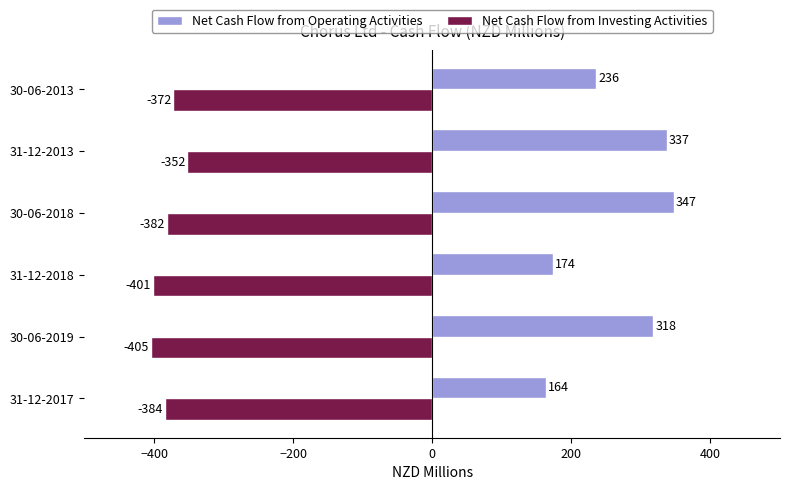

What is the average value of the Net Cash Flow from Operating Activities series?

263